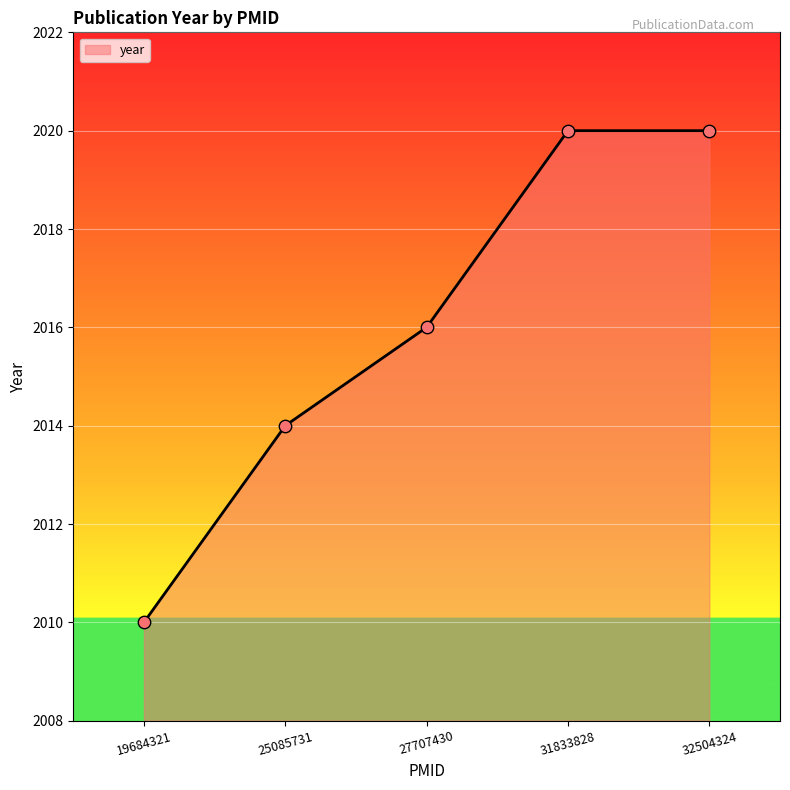

Approximately how many times larger is the value at 25085731 compared to 27707430?

1.0